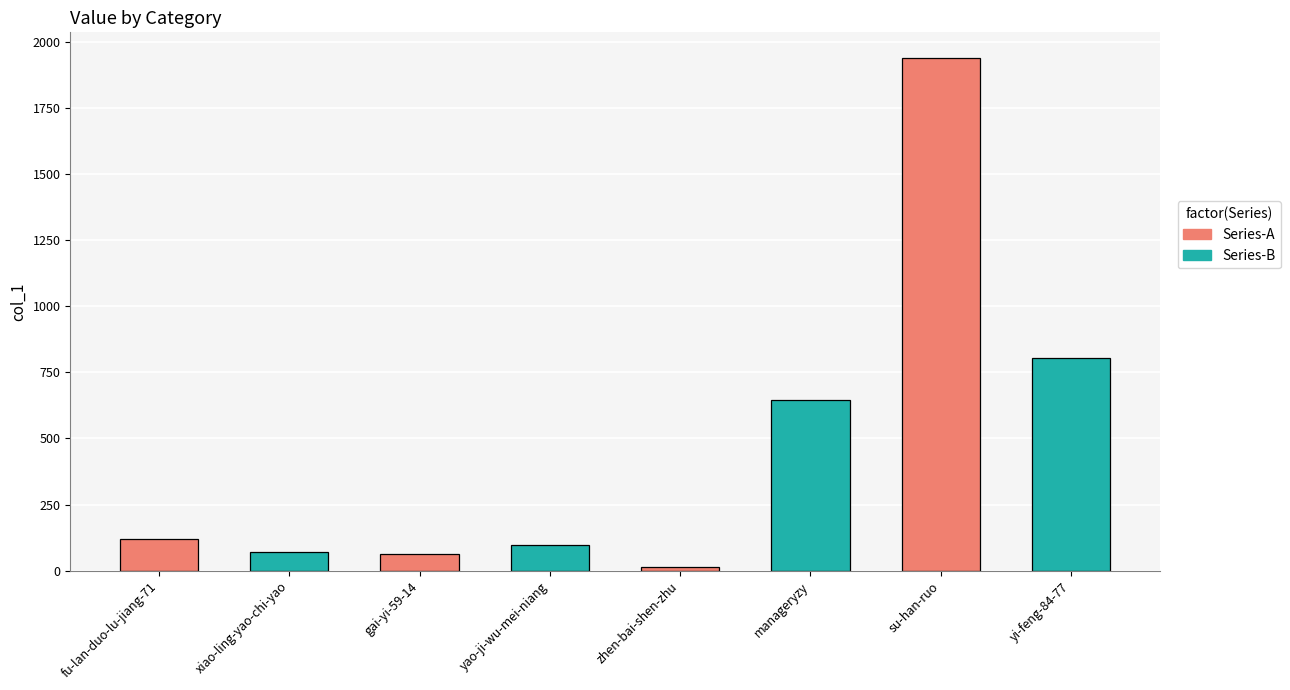

What is the sum of all Series-B values?

1613